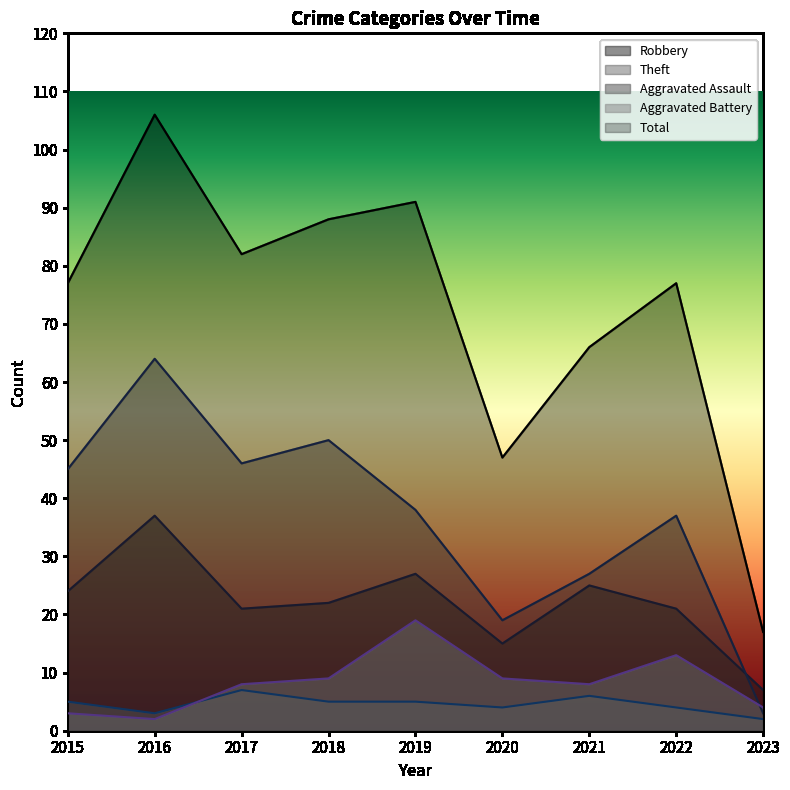

Between which two adjacent categories do Theft and Robbery first intersect?

2022 and 2023